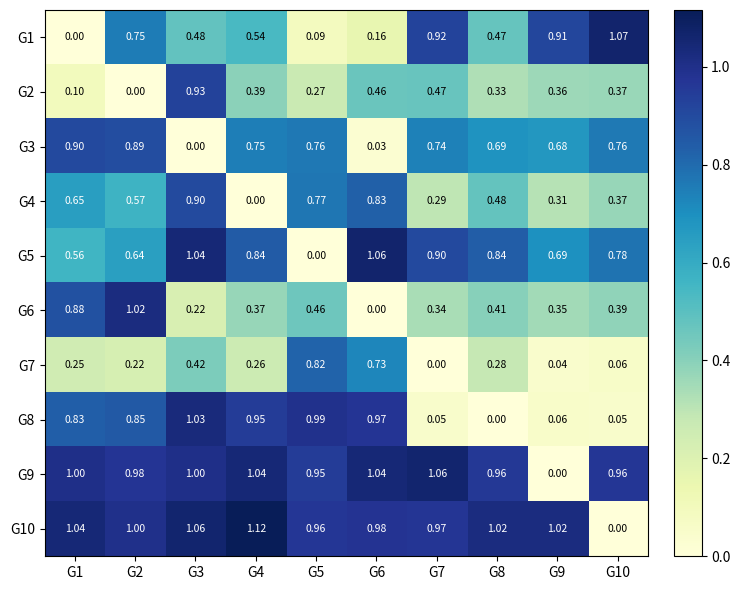

Between G2 and G3, which series saw the biggest shift?

G2